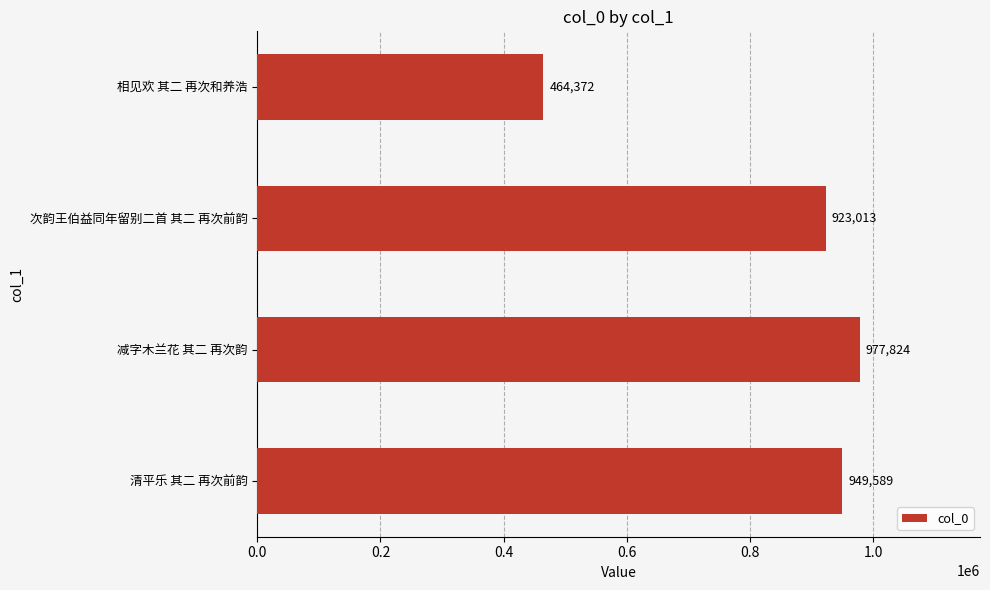

What is the difference between the maximum and minimum values?

513452